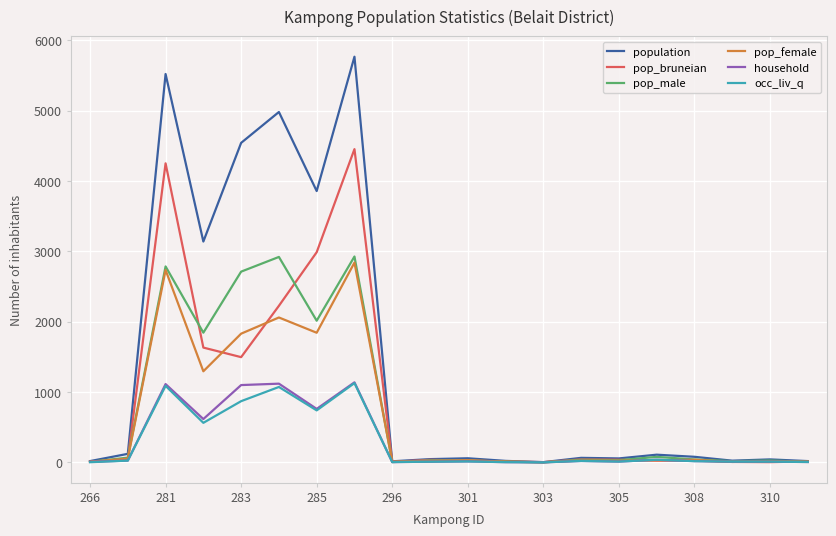

What is the greatest value displayed?

5769